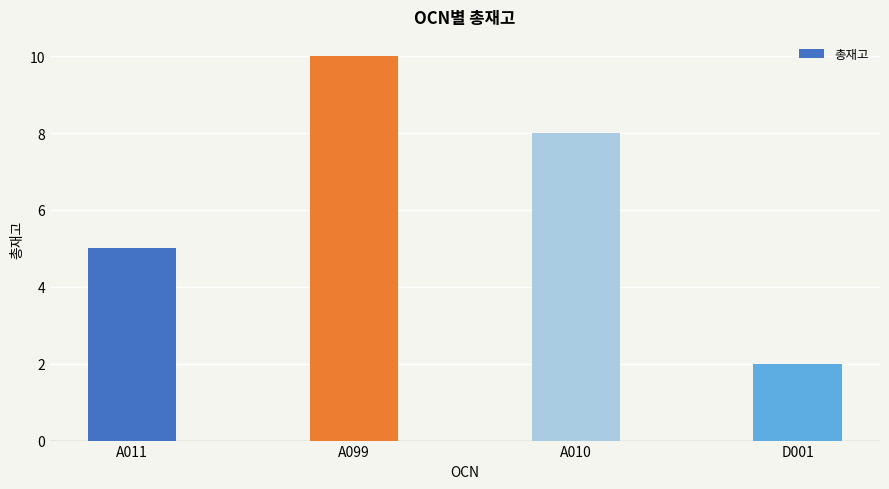

Reading left to right, extract all data points from this chart.

A011=5	A099=10	A010=8	D001=2